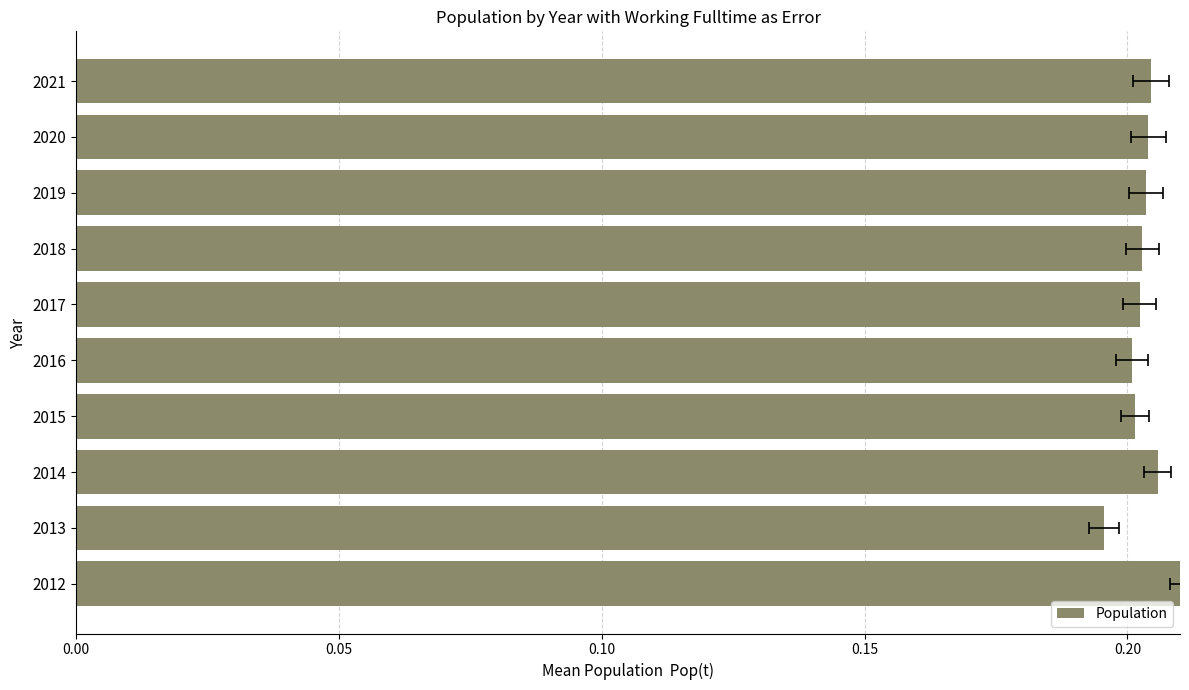

What position from the left is 5?

6